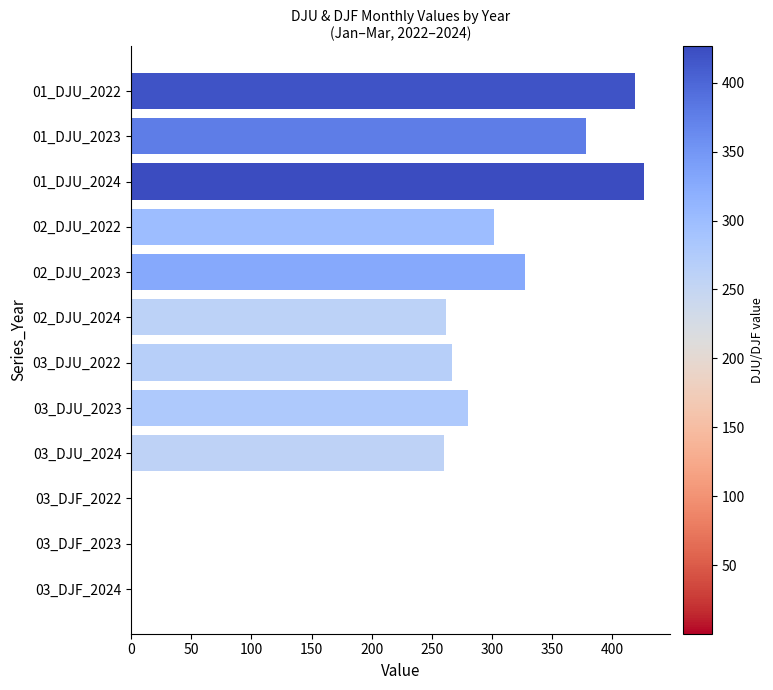

How many data points are above 279?

6